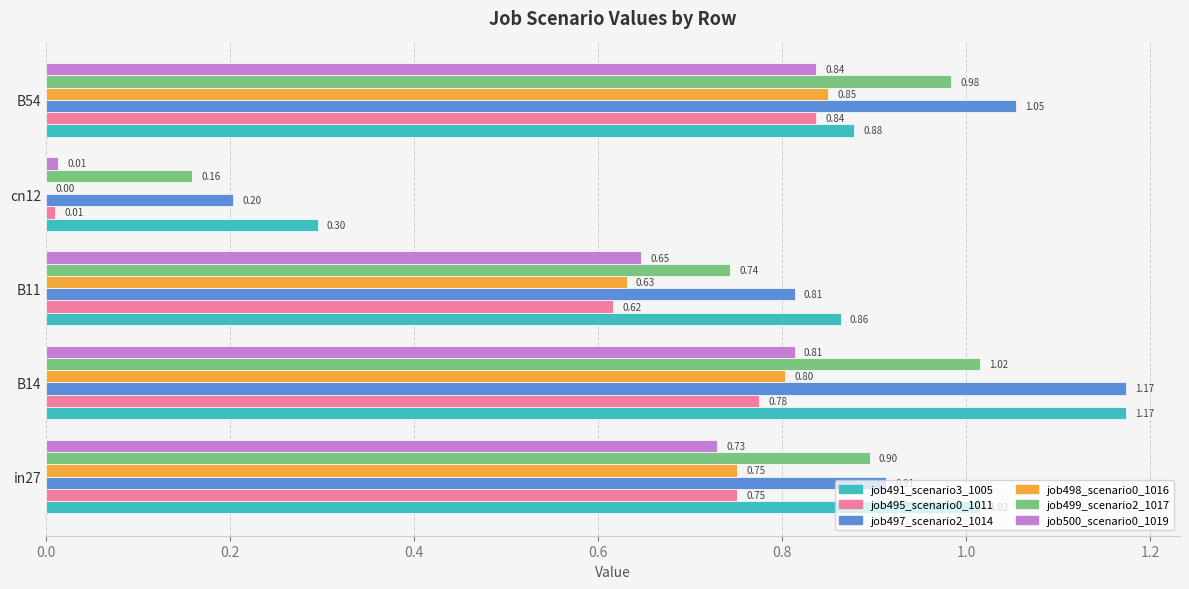

What is the sum of the job499_scenario2_1017 values at B54 and B11?

1.7